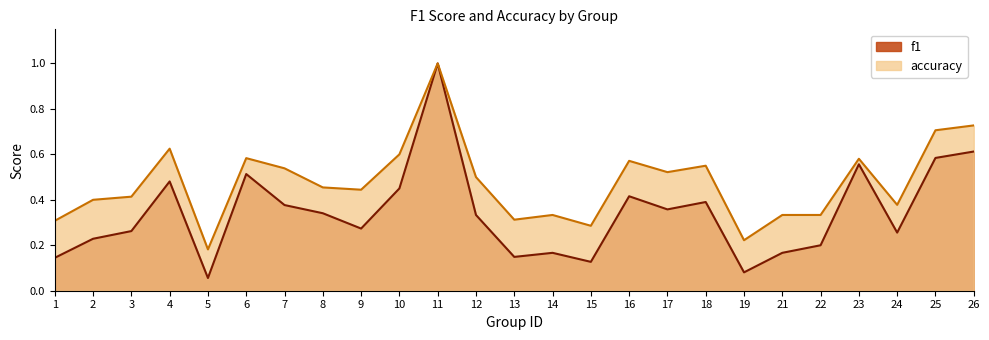

Does the chart have visible grid lines?

No